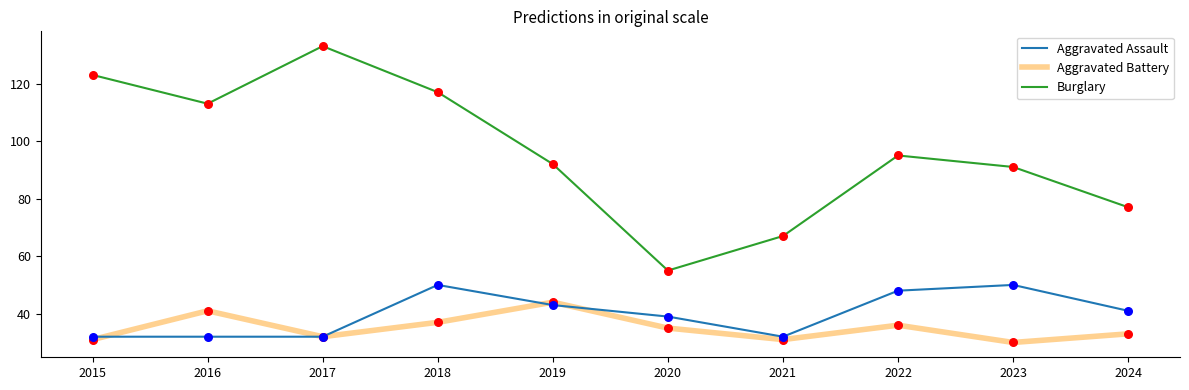

Is the value of Aggravated Assault at 2015 greater than the value of Burglary at 2020?

No